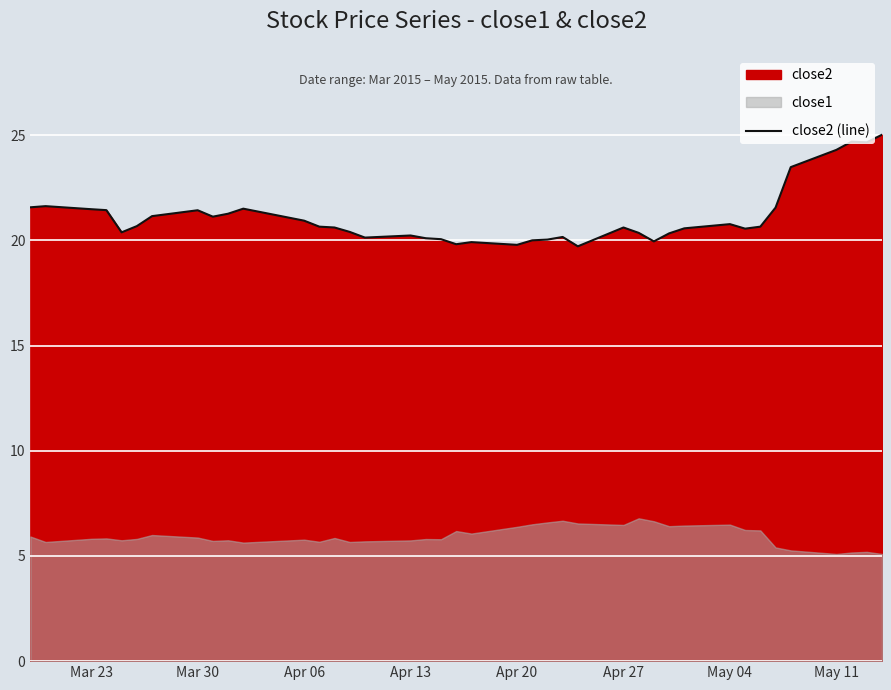

The close2 (line) series shows 13.3 at Apr 27. True or false?

False